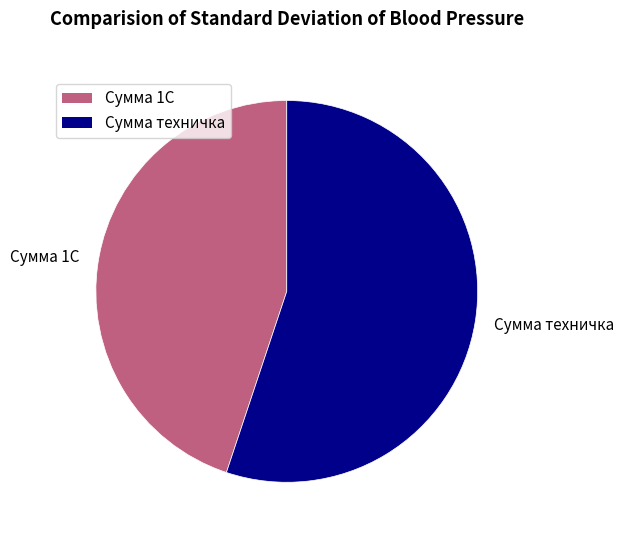

The Сумма 1С slice represents 45% of the pie. True or false?

True